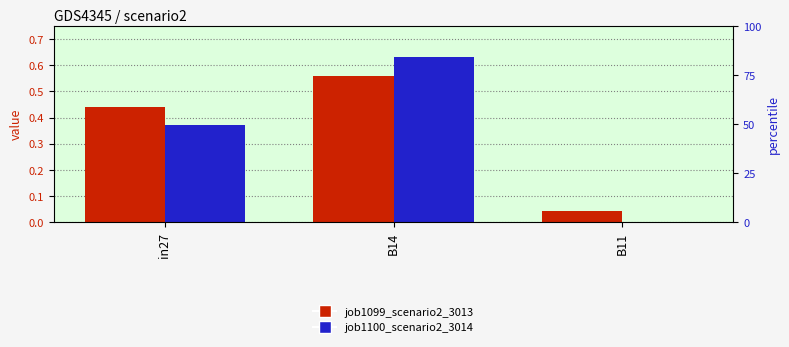

At in27, list the series in order from largest to smallest.

job1099_scenario2_3013, job1100_scenario2_3014